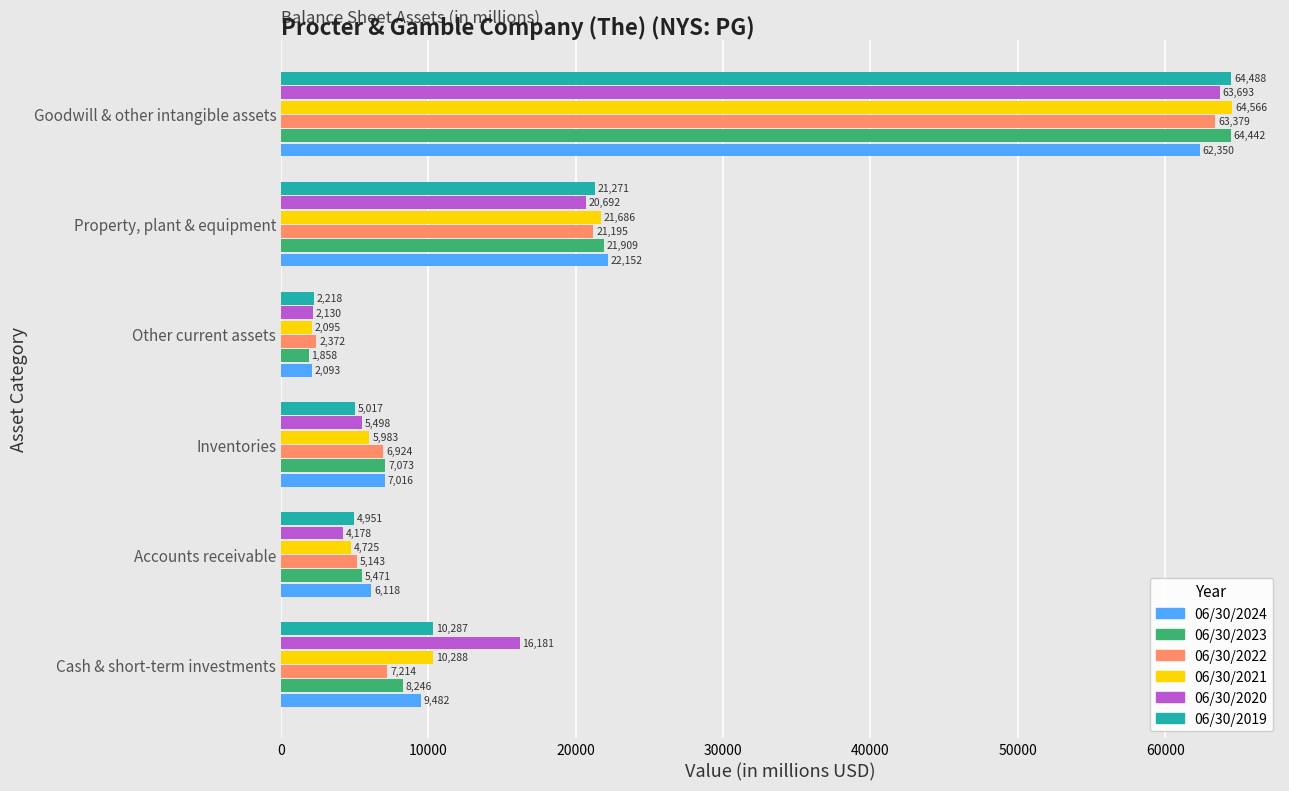

Which series has the largest total across all categories?

06/30/2020